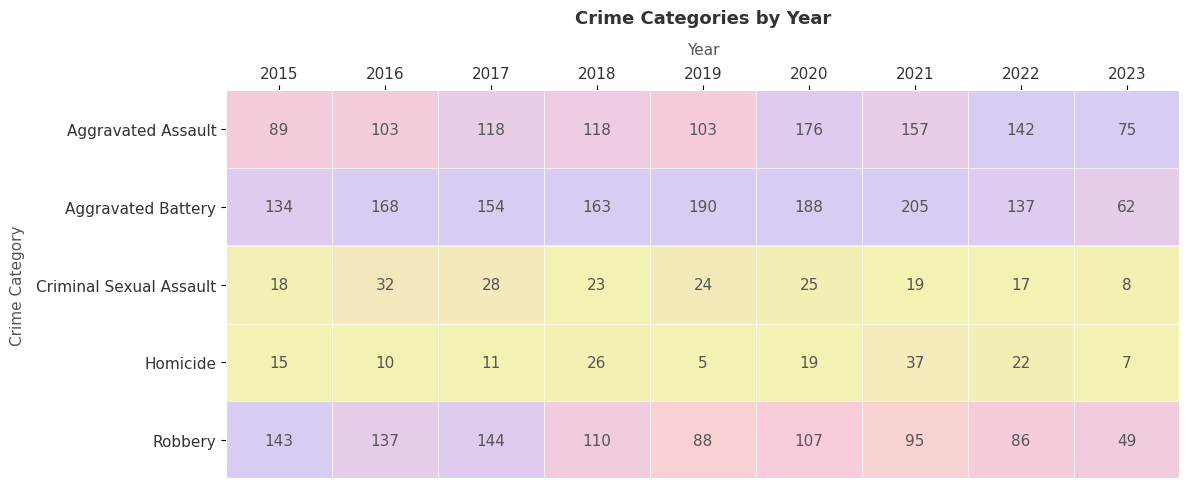

Between 2016 and 2018, which series saw the biggest shift?

Robbery